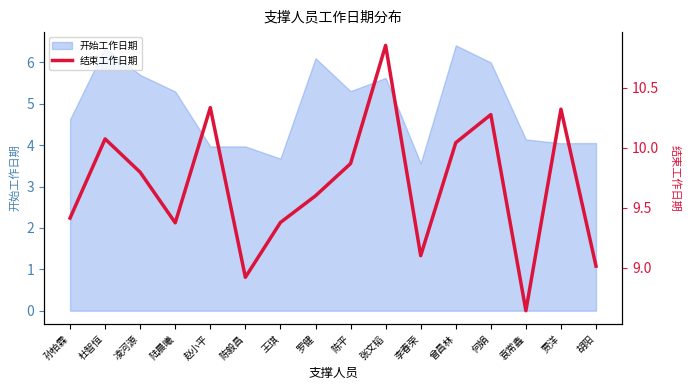

At which label does 开始工作日期 first exceed 5?

杜智恒